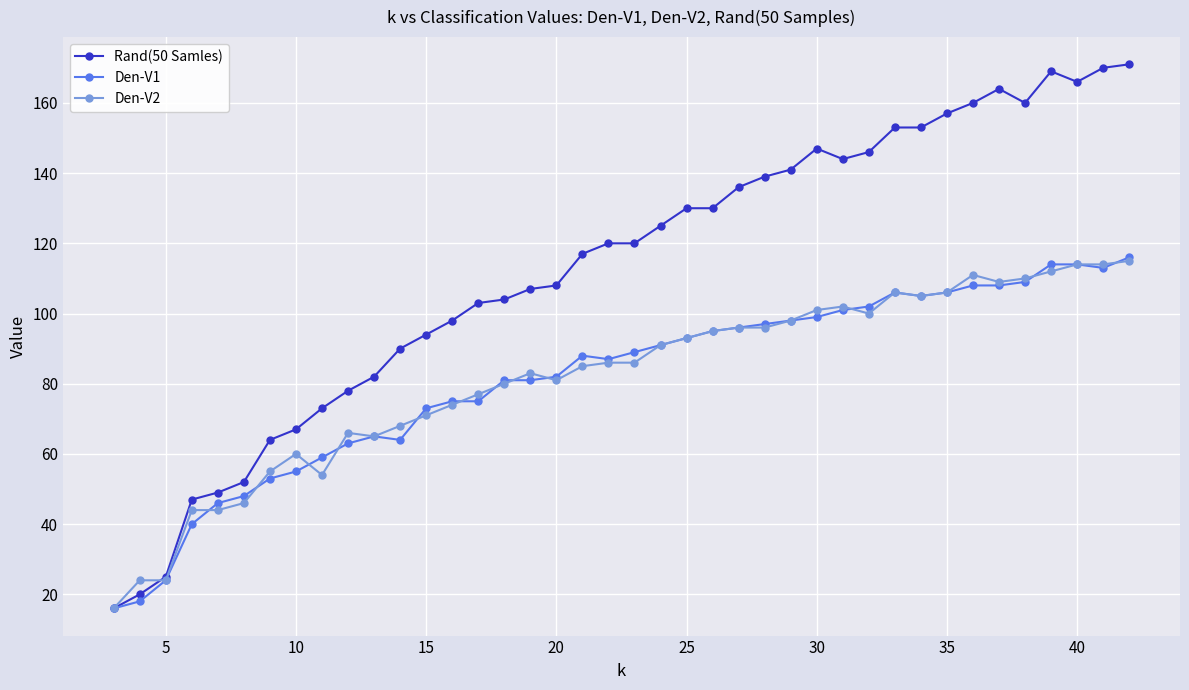

Which series has the largest total across all categories?

Rand(50 Samles)